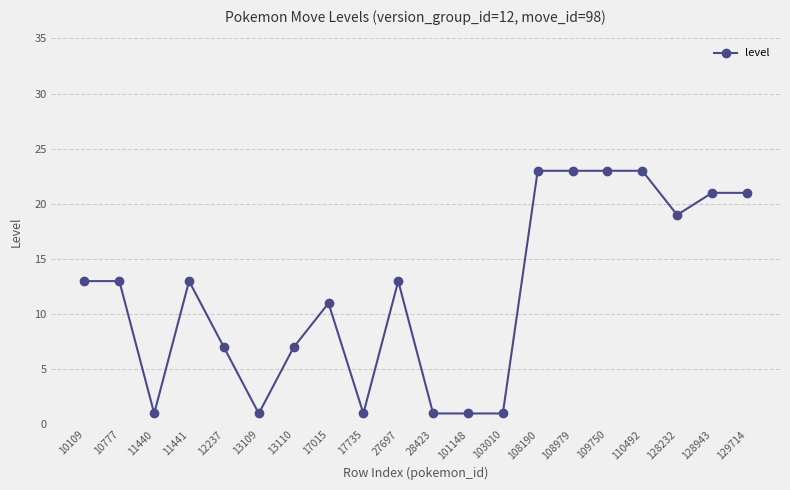

What is the change in value from 108979 to 129714?

-2